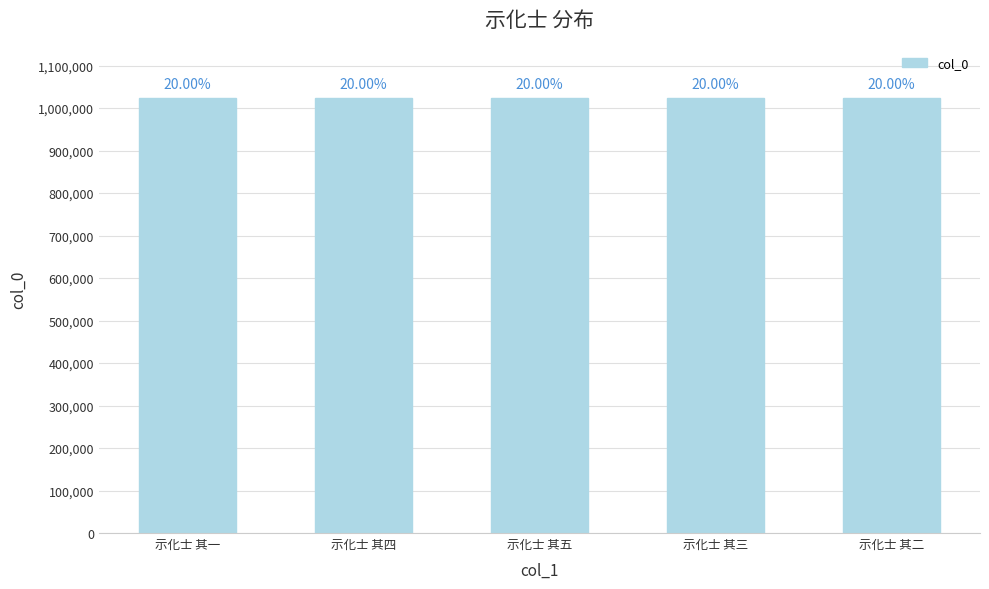

Rank the categories by value from highest to lowest.

示化士 其四, 示化士 其五, 示化士 其三, 示化士 其一, 示化士 其二